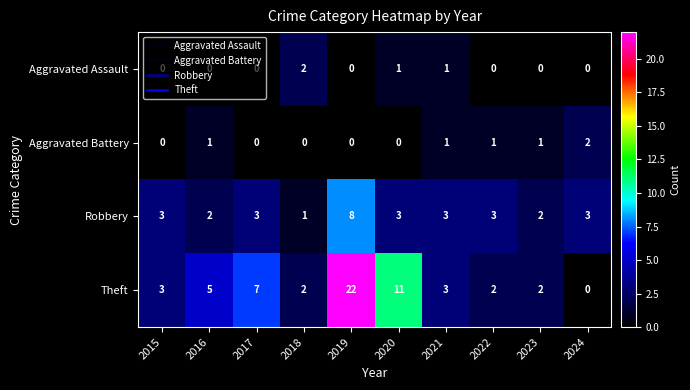

What is the total value across all series at 2023?

5